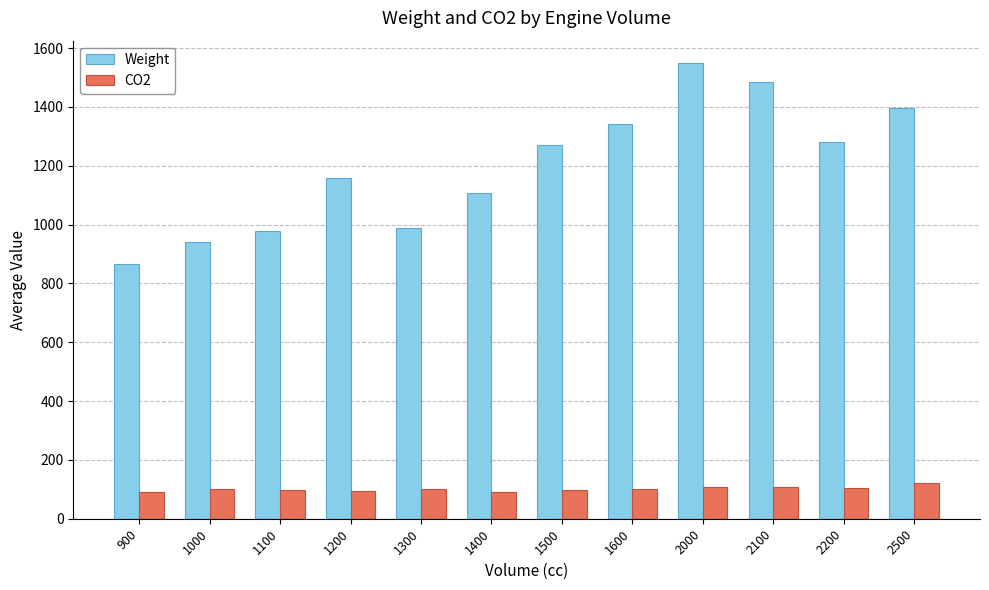

Is it true that CO2 equals 28.8 at 2100?

False